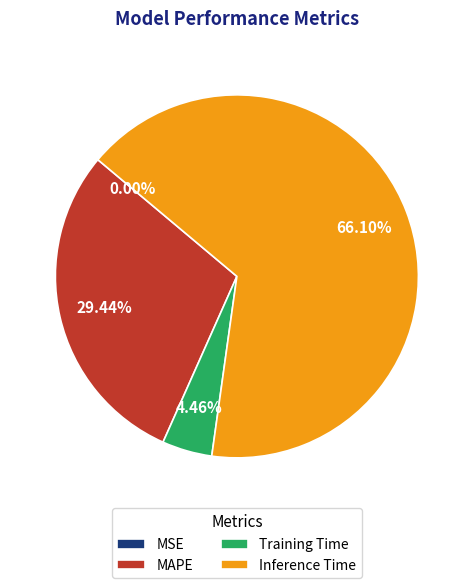

True or false: MAPE accounts for 35% of the total.

False